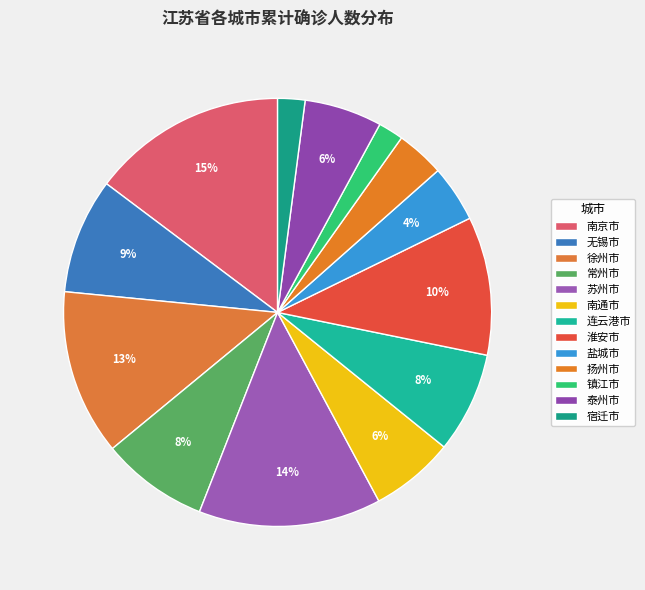

To the nearest percent, what is the difference between the largest and smallest slice percentages?

13%